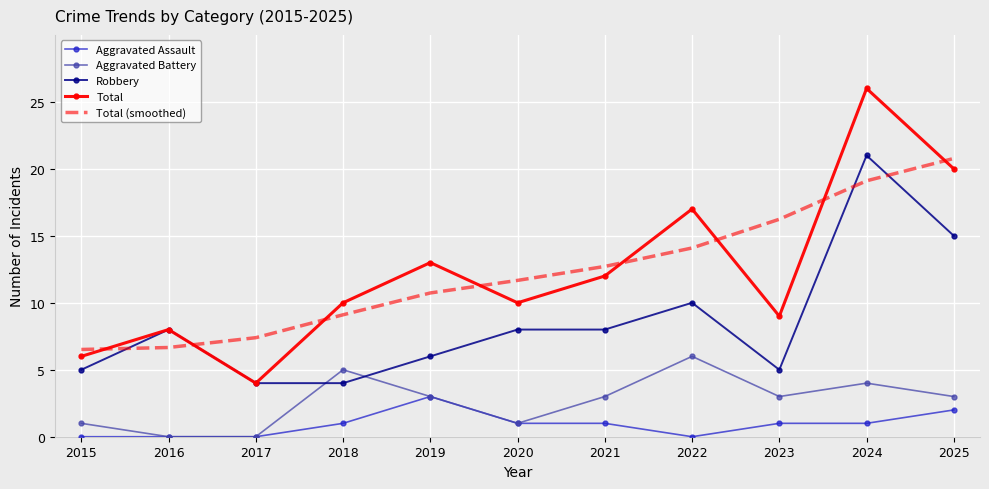

At which label does Aggravated Assault reach its peak?

2019